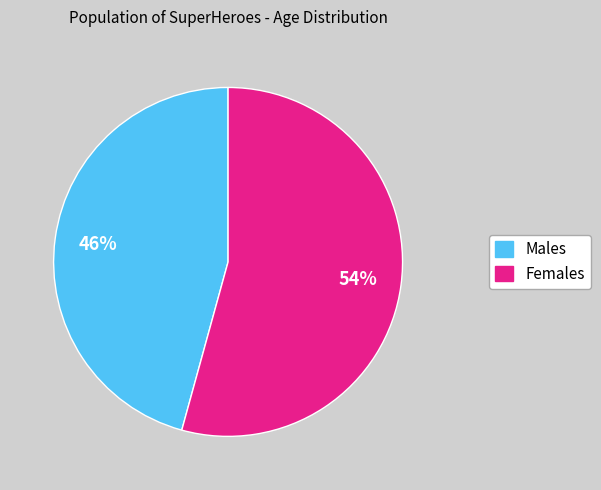

Is there a majority slice in this chart?

Yes